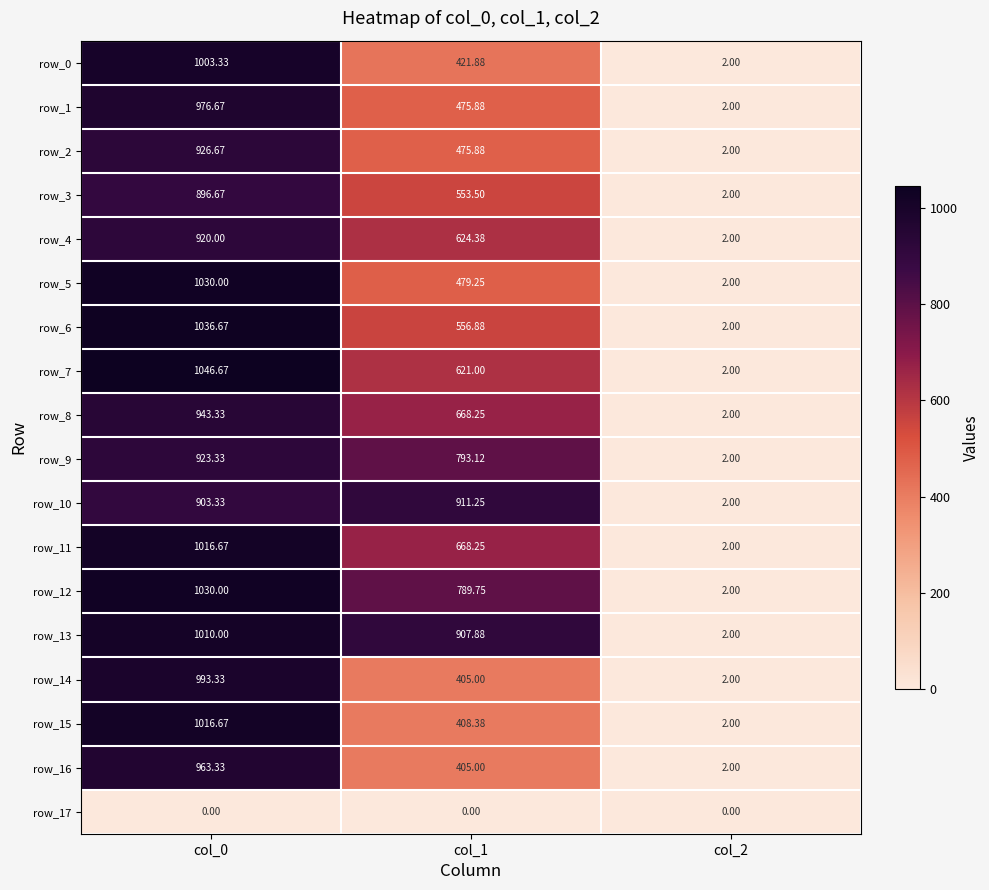

The value of row_15 at col_1 is 408.4. True or false?

True